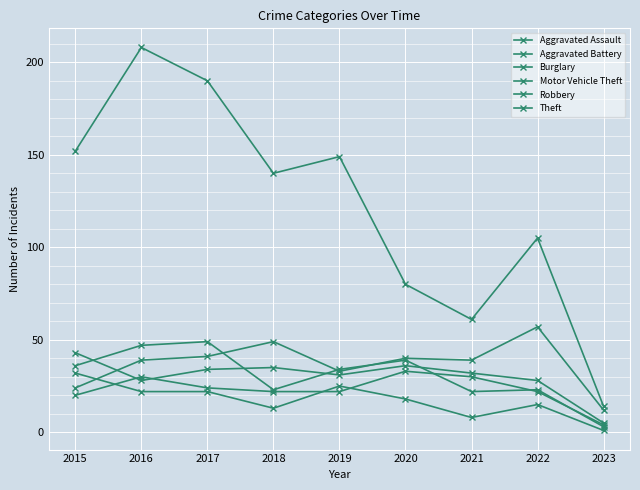

What is the greatest value displayed?

208